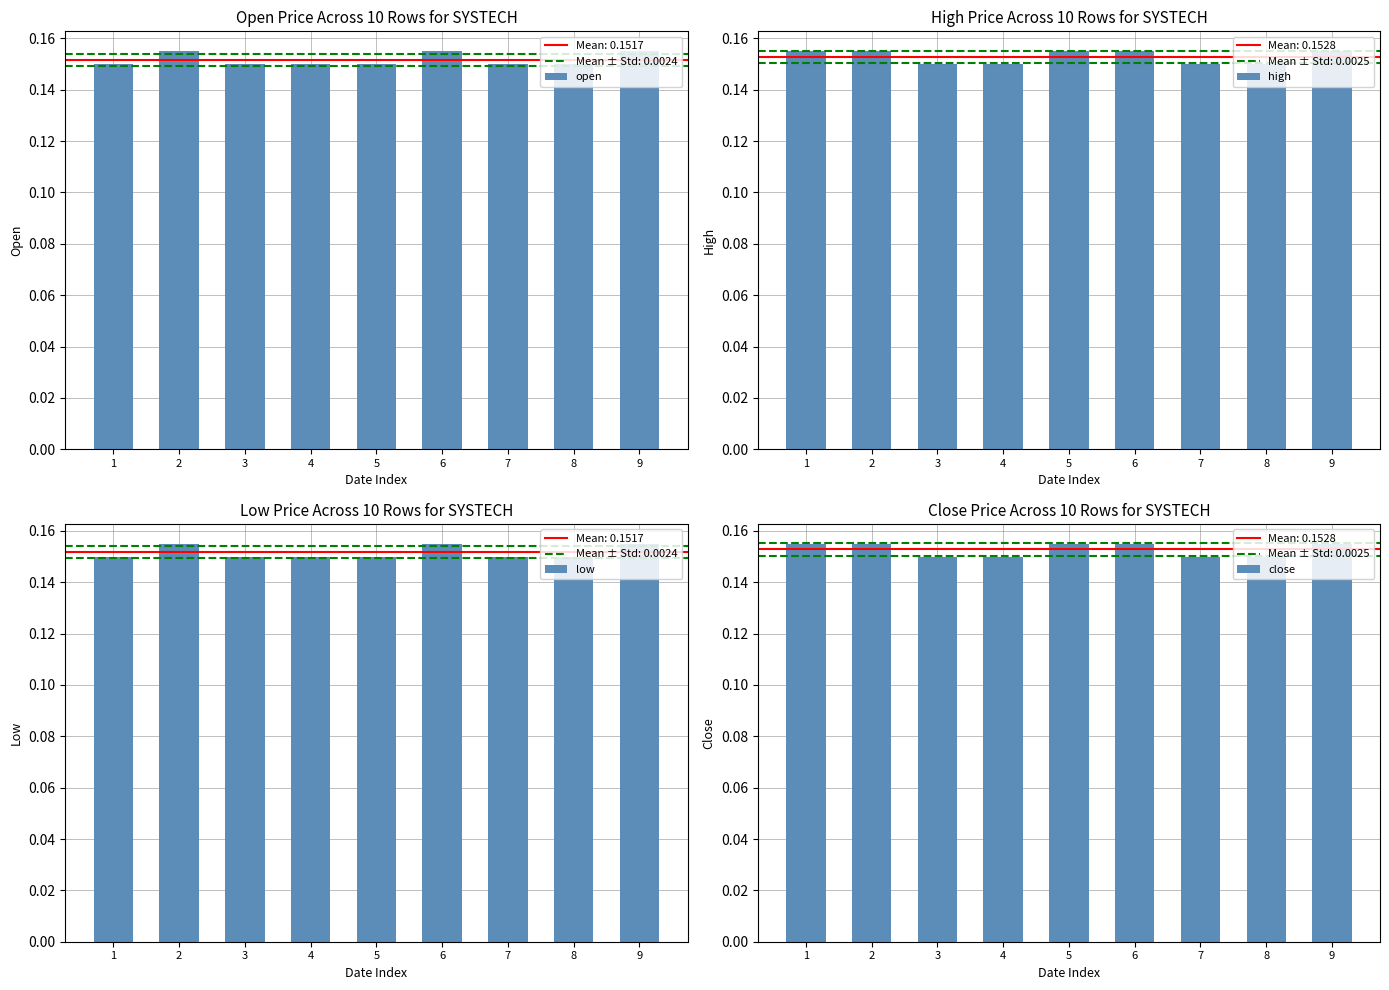

What are all the series names shown in the legend?

open, high, low, close